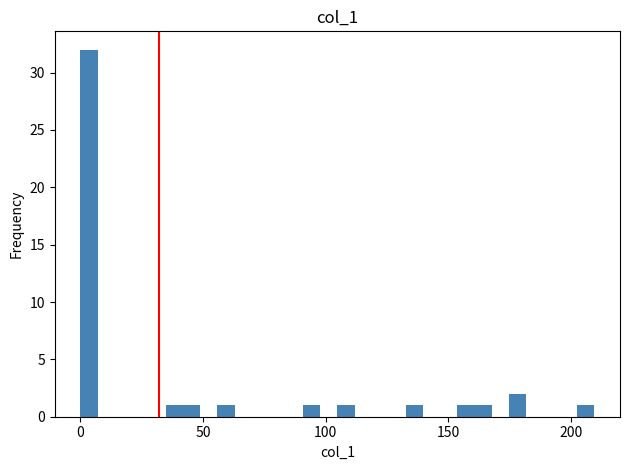

Read against the x-axis, roughly where is the centre of the tallest bar?

5